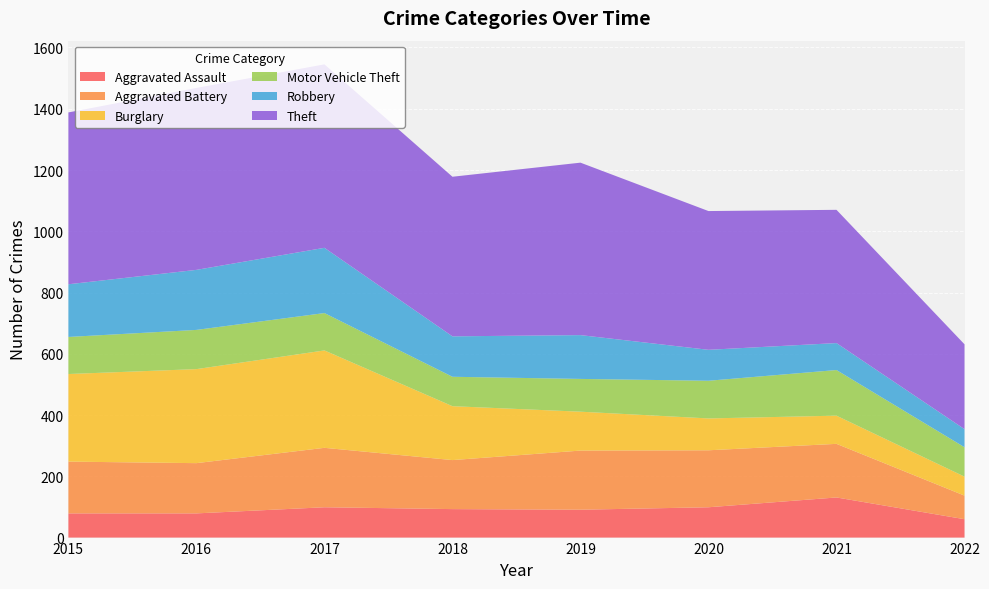

Reading left to right, extract all data points from this chart.

Aggravated Assault: 2015=79	2016=79	2017=99	2018=93	2019=91	2020=99	2021=131	2022=60
Aggravated Battery: 2015=169	2016=164	2017=194	2018=160	2019=193	2020=186	2021=175	2022=77
Burglary: 2015=286	2016=307	2017=318	2018=176	2019=127	2020=104	2021=92	2022=62
Motor Vehicle Theft: 2015=121	2016=128	2017=122	2018=96	2019=107	2020=123	2021=149	2022=96
Robbery: 2015=172	2016=196	2017=213	2018=132	2019=143	2020=101	2021=88	2022=59
Theft: 2015=561	2016=594	2017=599	2018=521	2019=563	2020=453	2021=435	2022=277